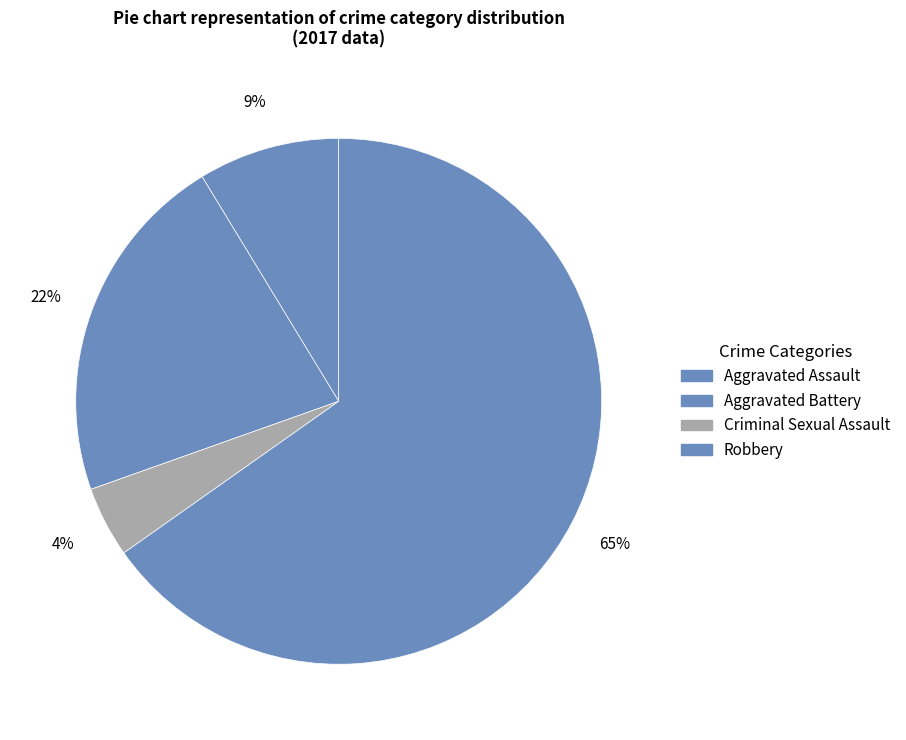

The Robbery slice represents 65% of the pie. True or false?

True